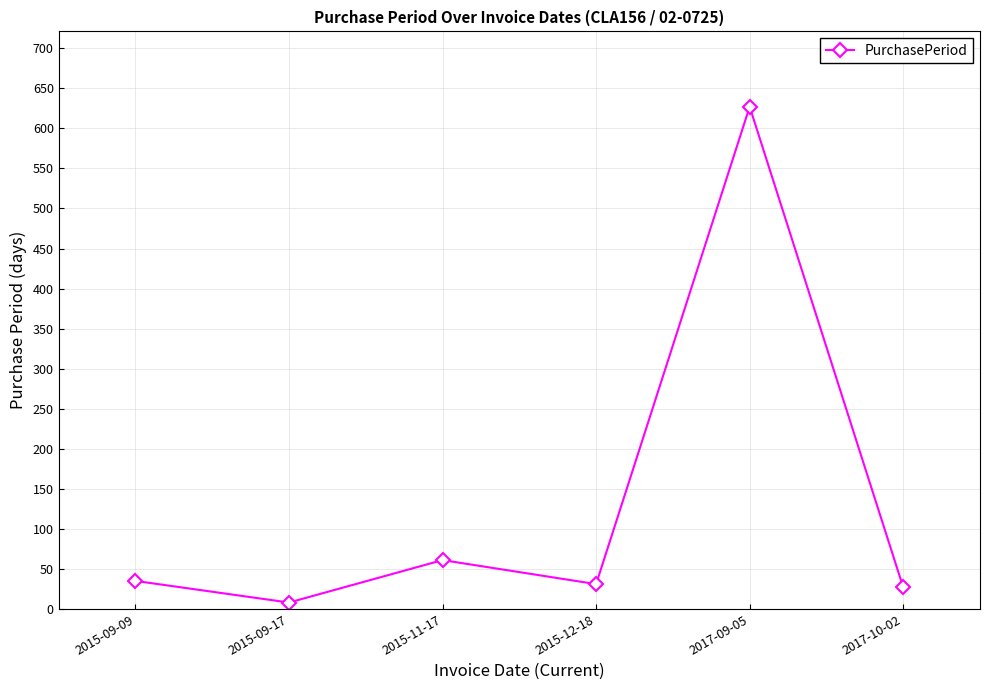

Is it true that the value at 2017-09-05 is 627?

True